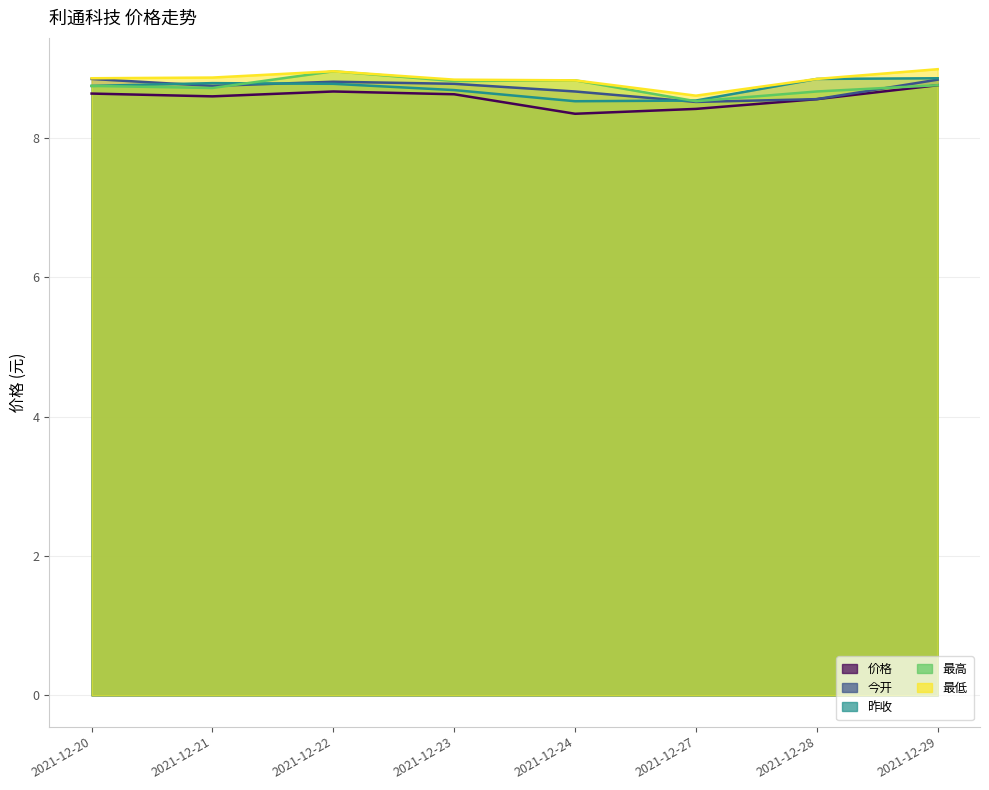

What is the smallest value displayed?

8.3